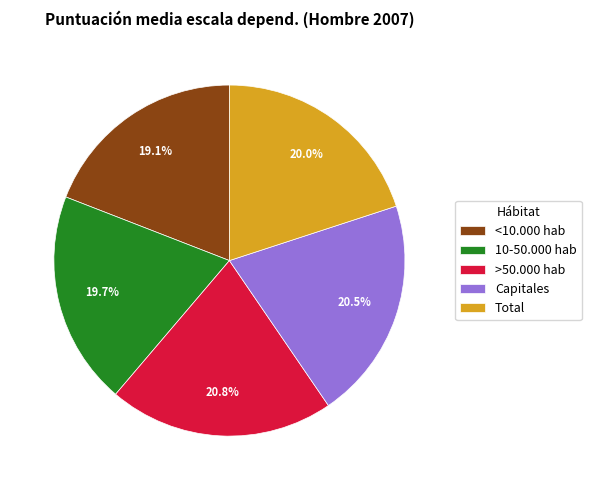

Is it true that <10.000 hab is 14% of the pie?

False